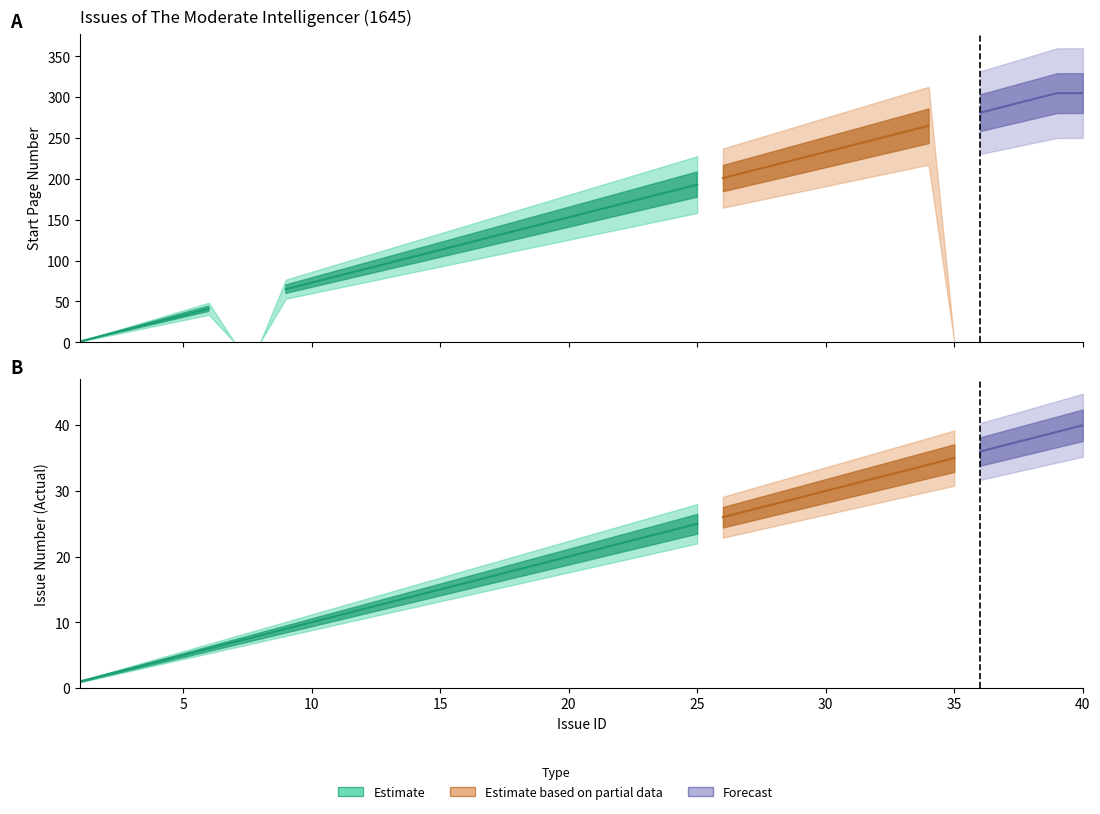

What is the sum of all start_page_number values?

5893